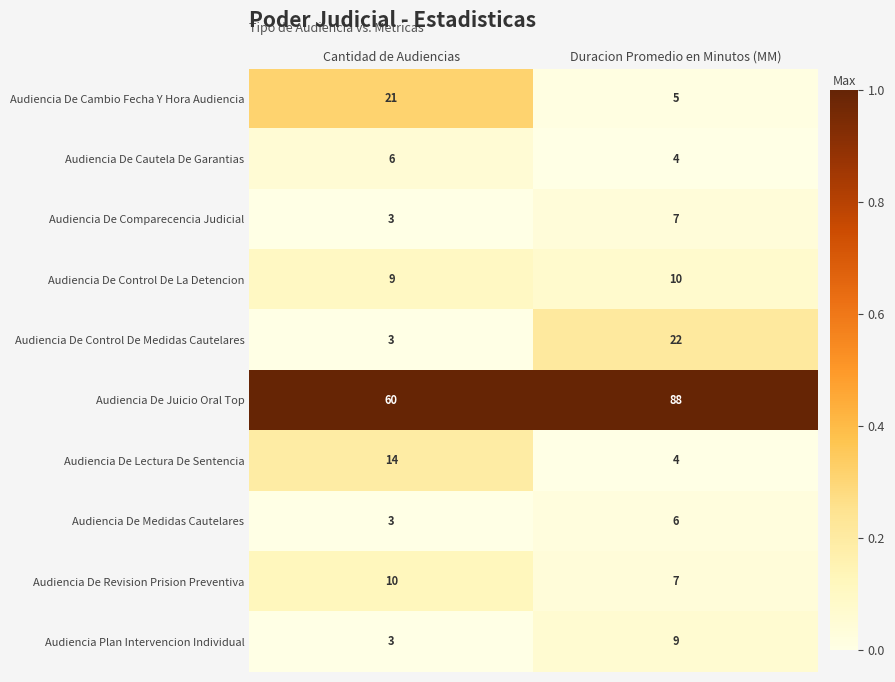

Rank the categories by Audiencia De Cambio Fecha Y Hora Audiencia value from lowest to highest.

Duracion Promedio en Minutos (MM), Cantidad de Audiencias